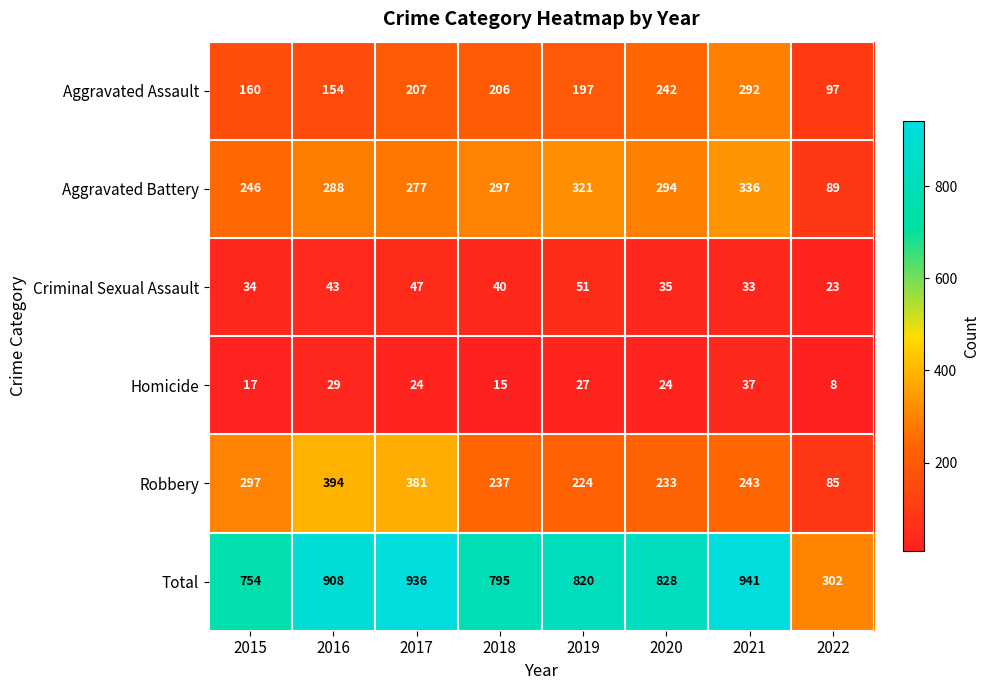

At which category is the sum across all series the highest?

2021